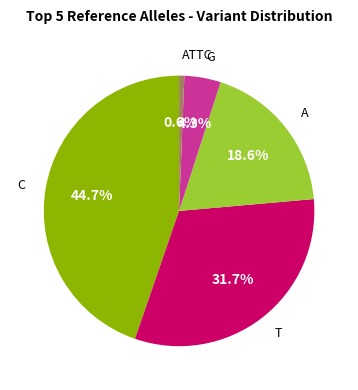

Is it true that T is 32% of the pie?

True